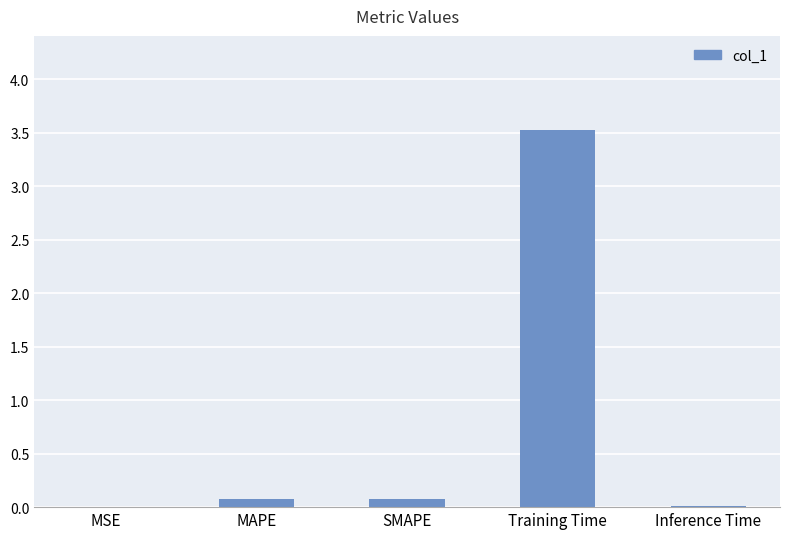

What is the greatest value displayed?

3.5